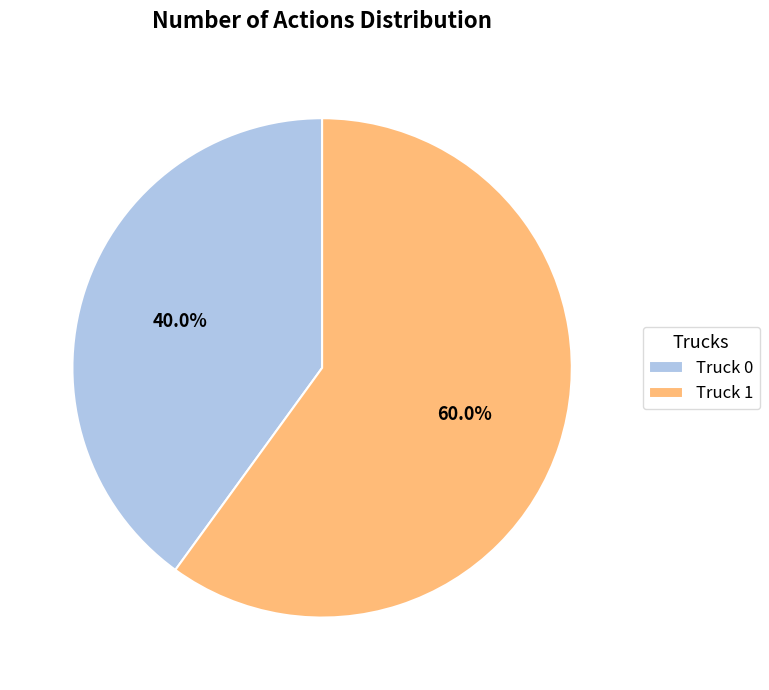

Which slice is the smallest?

Truck 0